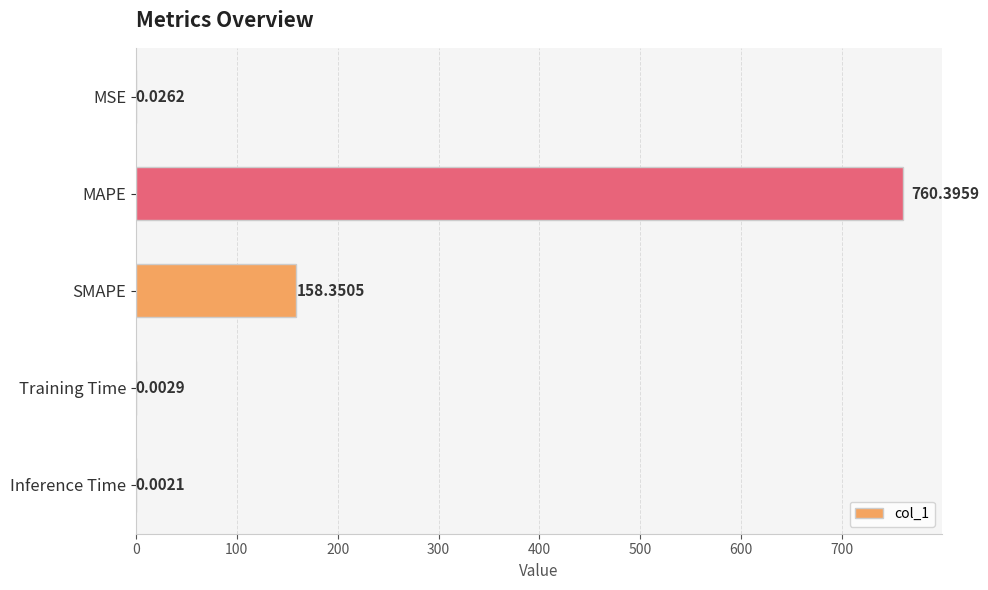

Which category has the highest value across all series?

MAPE